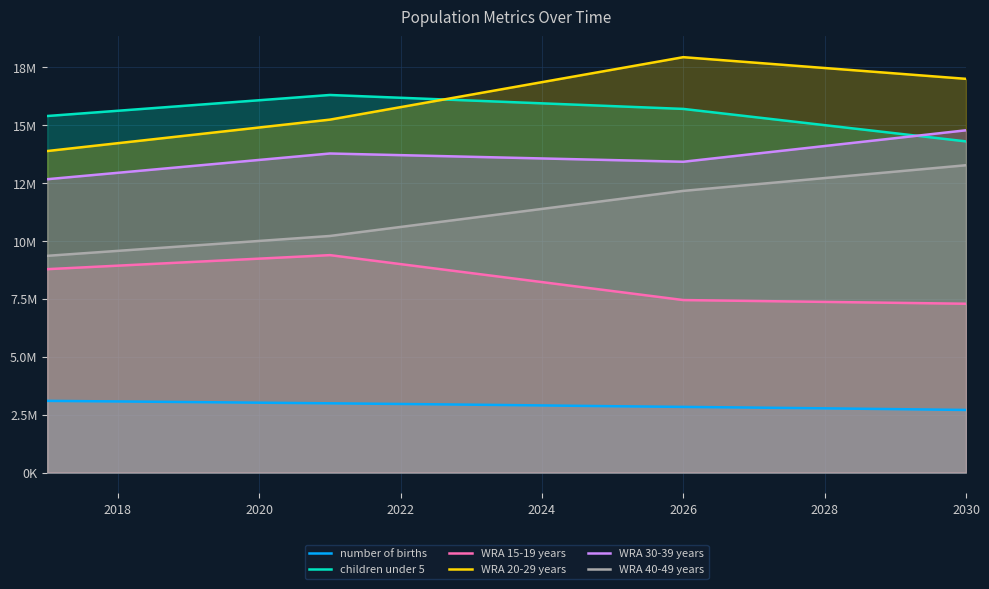

Between 2020 and 9, which series saw the biggest shift?

WRA 20-29 years